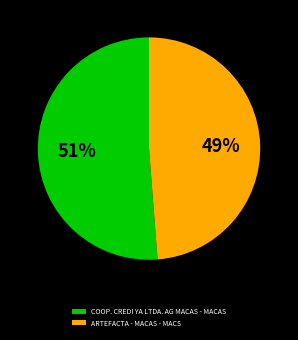

Rank the categories by value from highest to lowest.

COOP. CREDI YA LTDA. AG MACAS - MACAS, ARTEFACTA - MACAS - MACS